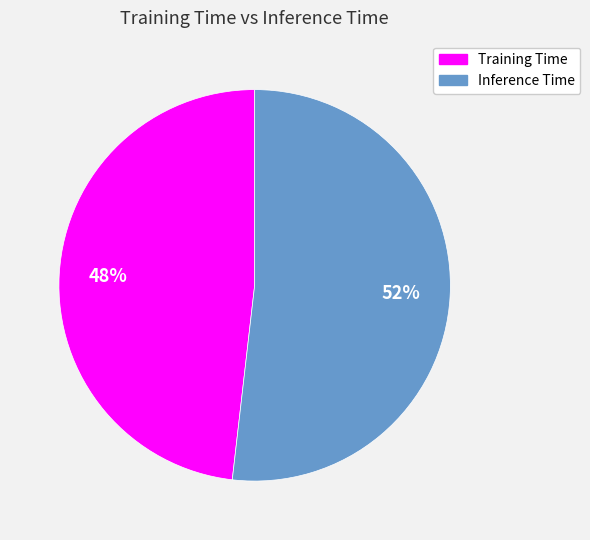

Is Training Time the majority of the pie?

No